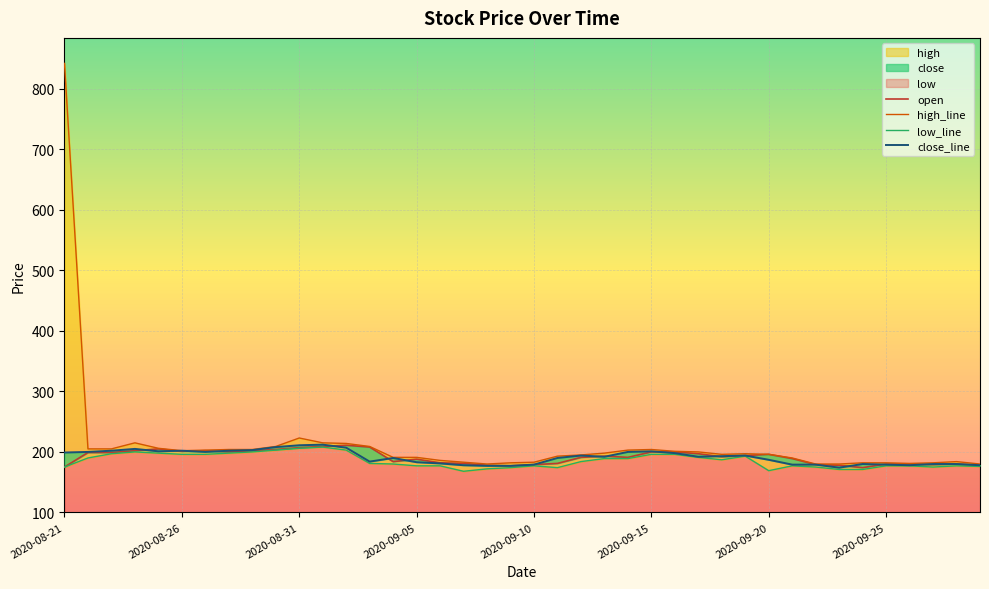

What is the lowest value of the open series?

174